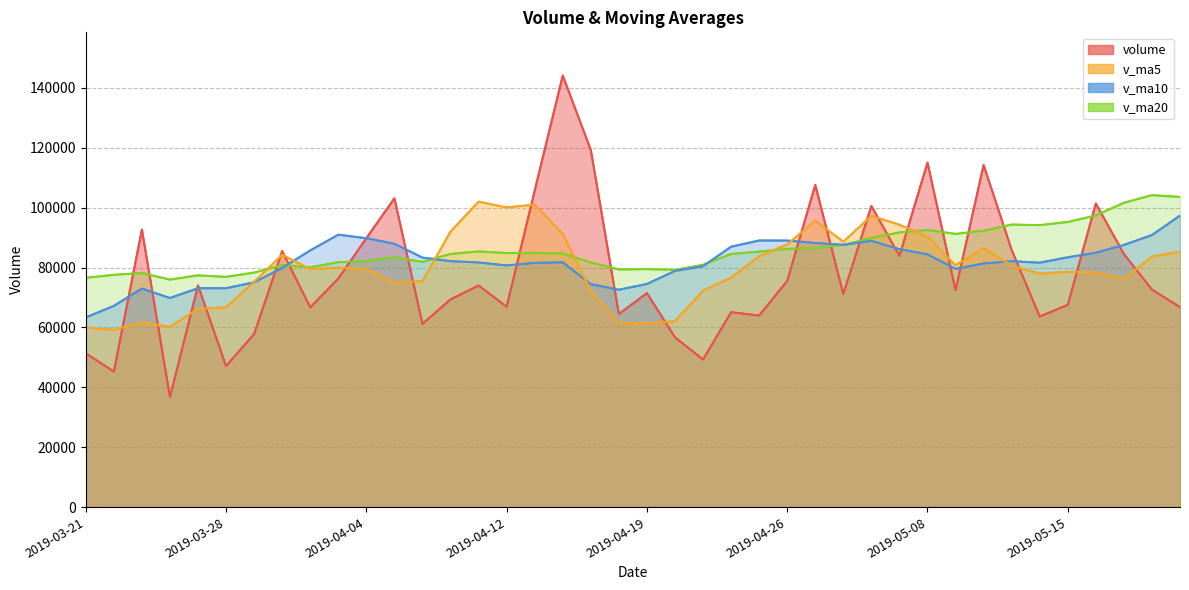

Reading right to left, extract all data points from this chart.

volume: 66797.4	72623.0	84517.4	101372.0	67543.4	63644.4	85857.3	114221.3	72478.0	115032.4	83859.7	100551.1	71196.8	107551.5	75527.4	63973.8	65081.7	49279.4	56697.2	71458.4	64483.6	119214.8	144098.2	105665.2	66899.0	73999.5	69354.7	61185.3	103096.5	89797.6	76335.9	66681.4	85485.9	57810.0	47092.0	74032.0	36756.0	92694.0	45249.6	51357.2
v_ma5: 85289.9	83648.7	76170.5	78349.6	78570.6	77940.0	80586.9	86527.7	80748.9	90246.7	94289.7	97228.5	88623.6	95638.3	87737.3	83760.1	76666.3	72282.8	62111.9	61298.1	61400.1	72226.7	91190.5	100984.1	100072.2	101975.4	92003.3	75420.7	74907.0	79486.7	79954.0	79419.3	84279.5	75222.2	66681.1	66220.3	60235.2	61676.8	59164.7	60017.8
v_ma10: 97336.0	90843.1	87538.2	84932.5	83417.4	81615.0	82117.8	81349.1	79549.2	84408.7	86114.9	88907.7	87575.6	88193.6	88992.0	89024.9	86947.4	80453.2	78875.1	74517.7	72580.1	74446.5	81736.6	81548.0	80685.1	81687.7	82115.0	83305.6	87945.5	89779.4	90964.7	85711.3	79850.1	75064.6	73083.9	73087.1	69827.3	72978.1	67193.4	63349.4
v_ma20: 103563.9	104158.1	101611.2	97402.8	95201.9	94160.1	94341.6	92295.8	91228.5	92517.8	91725.4	89875.4	87556.9	86563.0	86204.7	85320.0	84532.6	80901.1	79212.2	79463.2	79347.5	81677.1	84656.1	84870.8	84838.6	85356.3	84531.2	81879.4	83410.3	82148.6	81772.4	80078.9	80793.4	78306.3	76884.5	77387.4	75971.1	78141.9	77569.5	76564.4